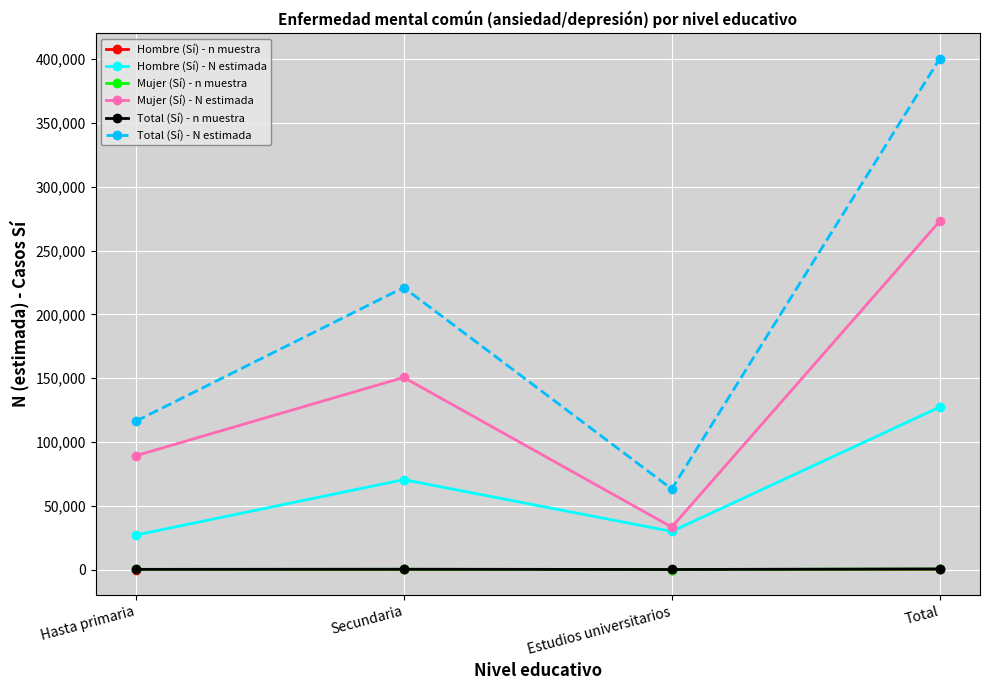

Between Hasta primaria and Estudios universitarios, which series saw the biggest shift?

Mujer (Sí) - N estimada